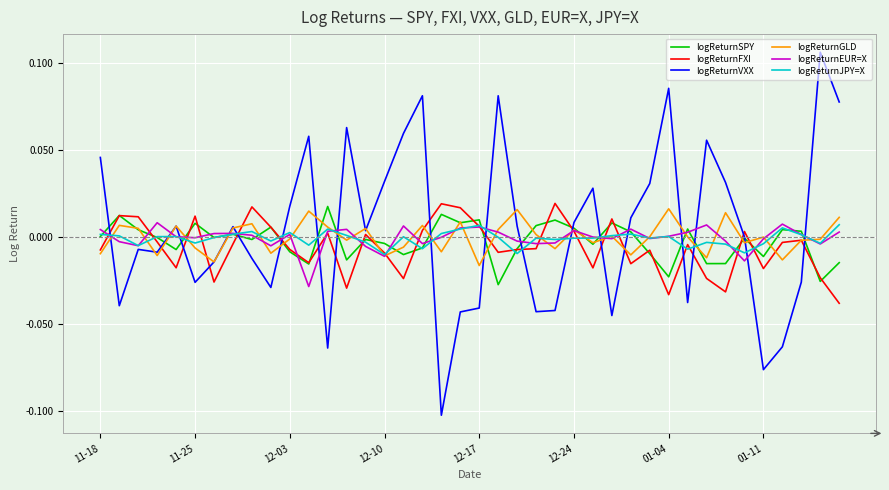

What are all the series names shown in the legend?

logReturnSPY, logReturnFXI, logReturnVXX, logReturnGLD, logReturnEUR=X, logReturnJPY=X